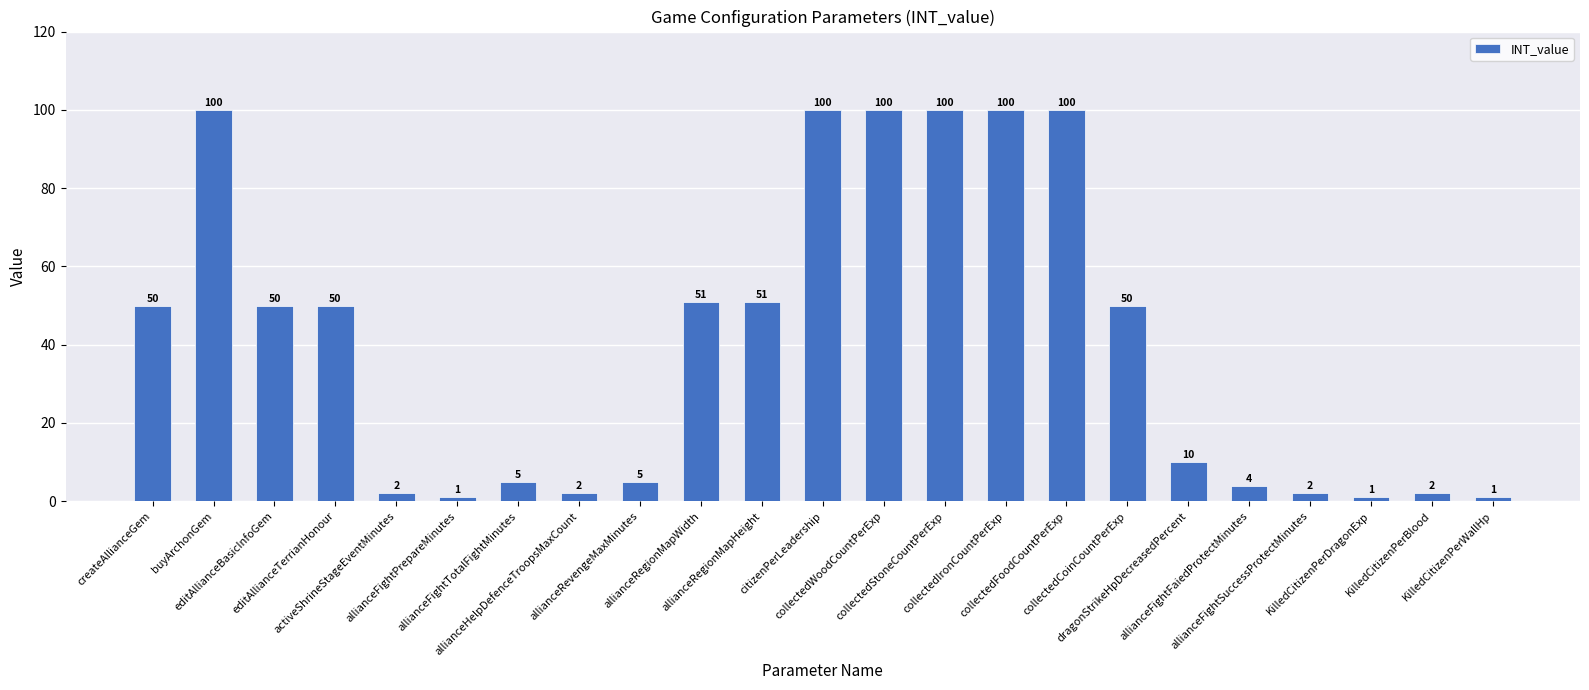

How many data points does each series have?

23